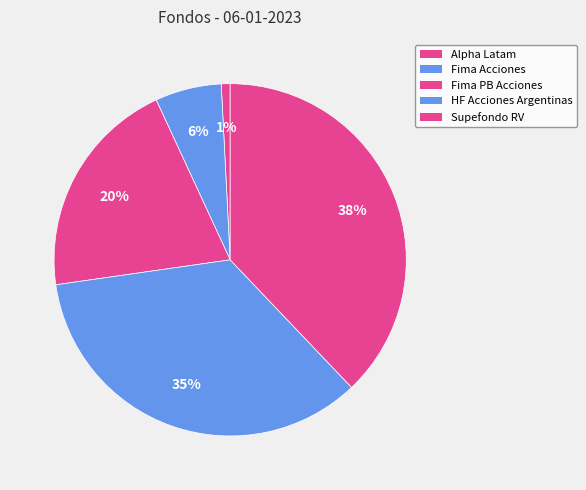

Approximately how many times larger is the value at Supefondo RV compared to Fima PB Acciones?

1.9